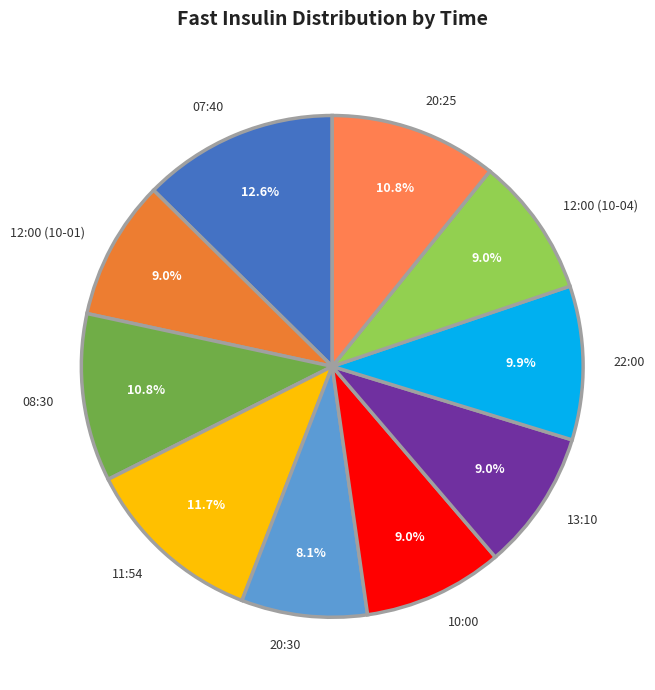

To the nearest percent, what is the difference between the 20:25 and 20:30 slice percentages?

3%